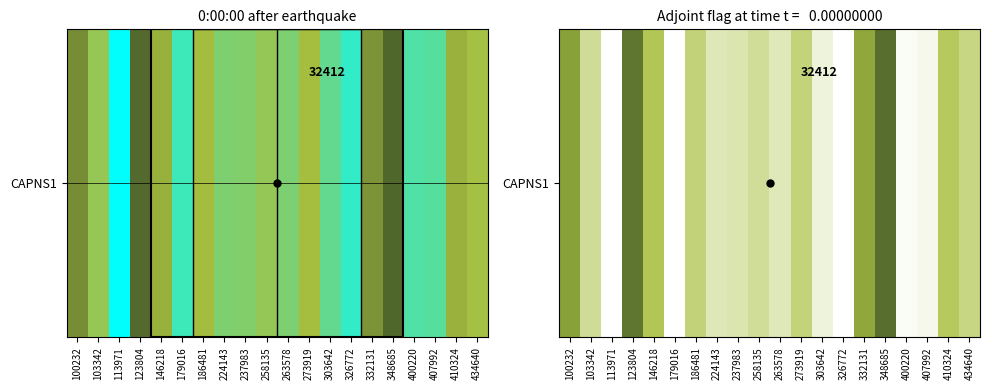

The chart shows a value of 171.2 at 237983. True or false?

True